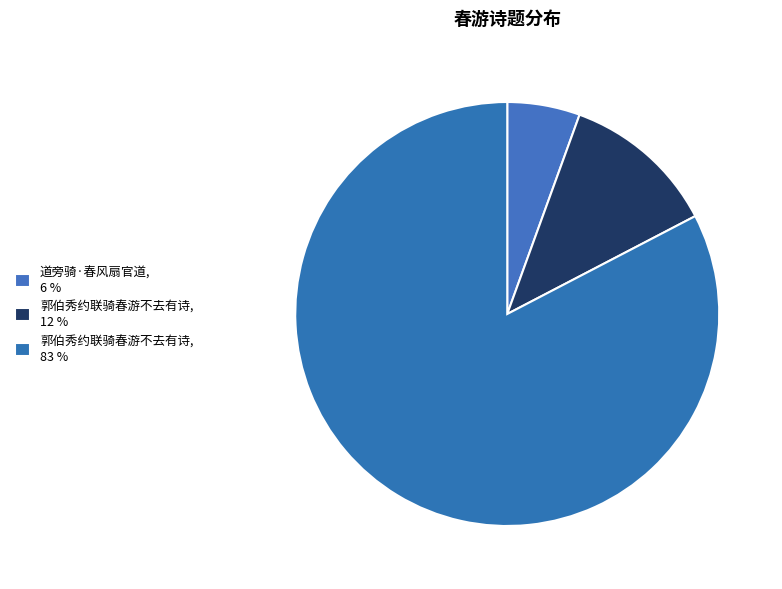

Rank the categories by value from lowest to highest.

道旁骑·春风扇官道, 郭伯秀约联骑春游不去有诗, 郭伯秀约联骑春游不去有诗